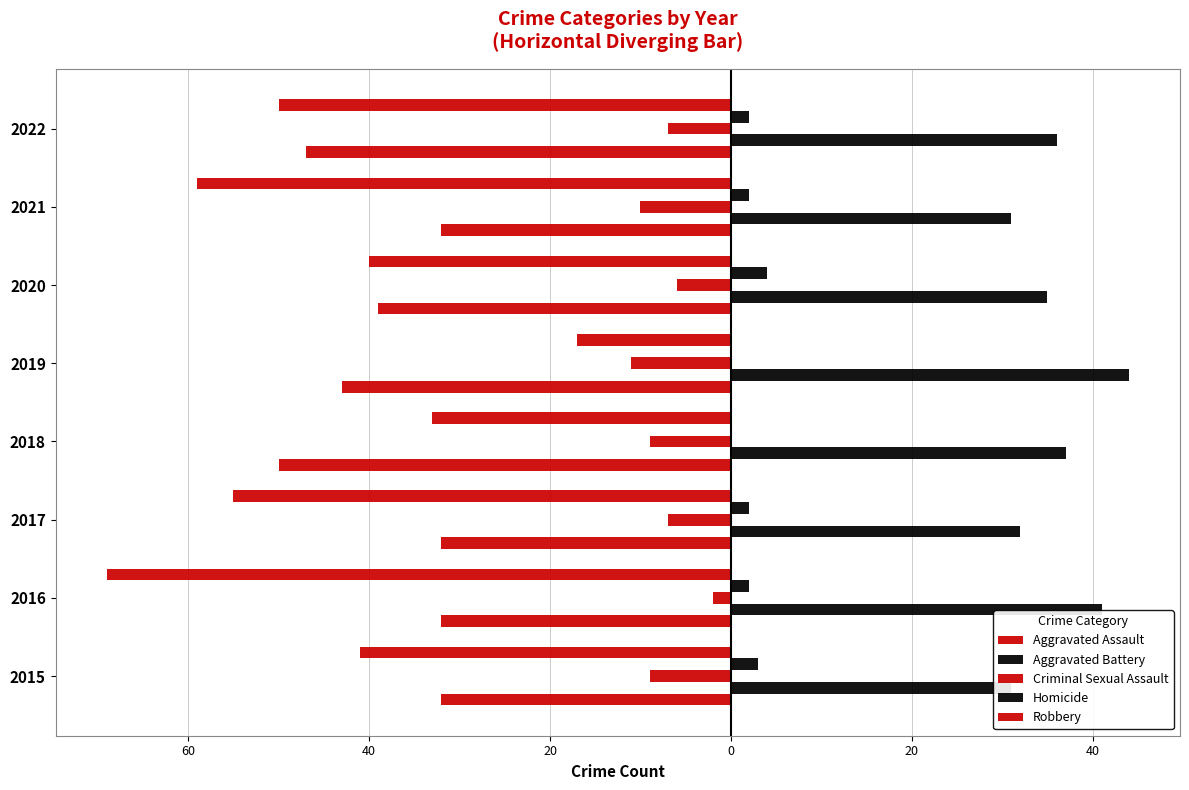

Reading left to right, transcribe all the data shown in this chart.

Aggravated Assault: -32	-32	-32	-50	-43	-39	-32	-47
Aggravated Battery: 31	41	32	37	44	35	31	36
Criminal Sexual Assault: -9	-2	-7	-9	-11	-6	-10	-7
Homicide: 3	2	2	0	0	4	2	2
Robbery: -41	-69	-55	-33	-17	-40	-59	-50